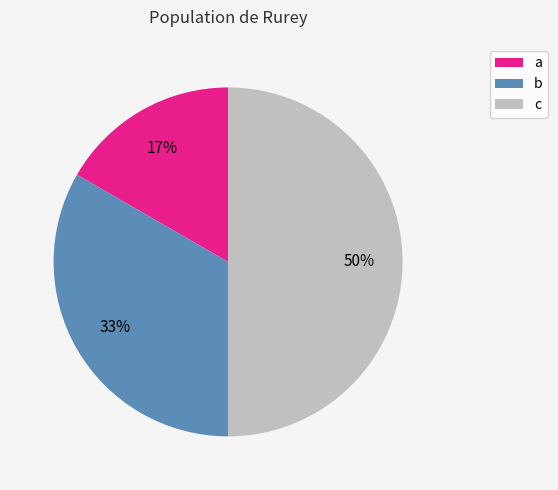

True or false: b accounts for 25% of the total.

False